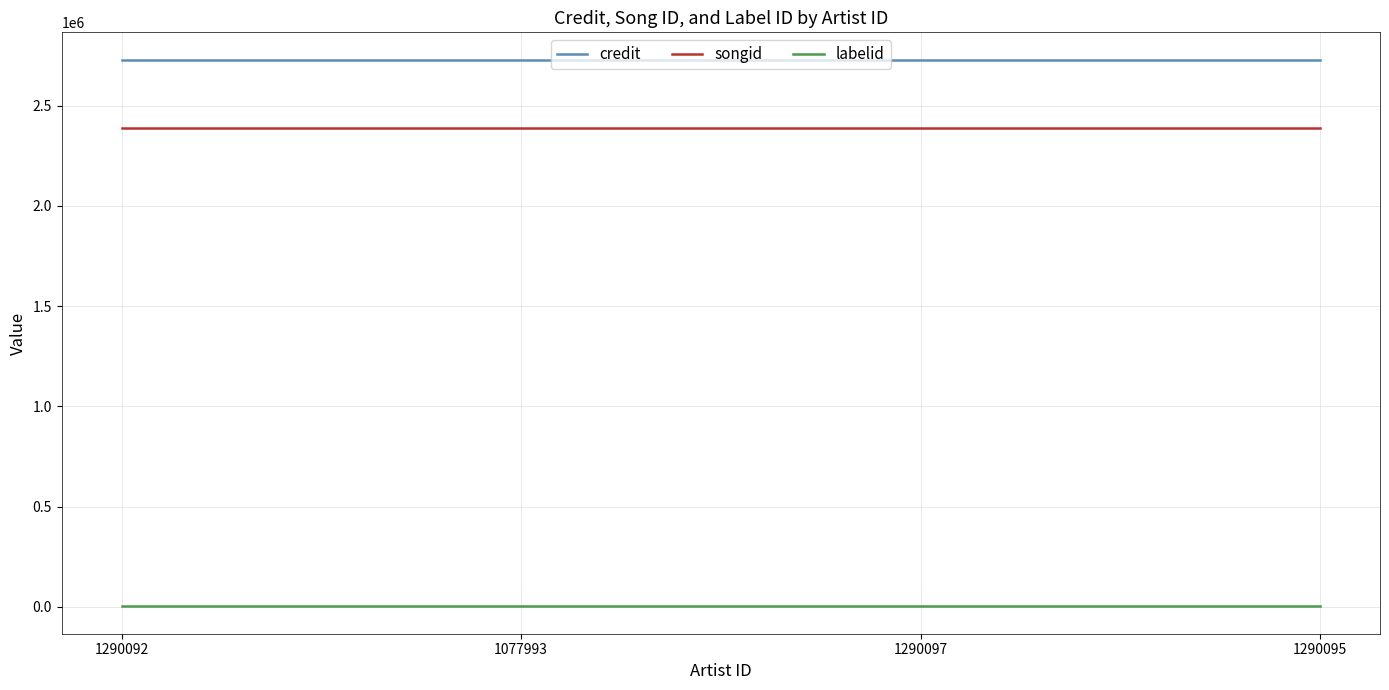

True or false: labelid and songid cross at least once.

False